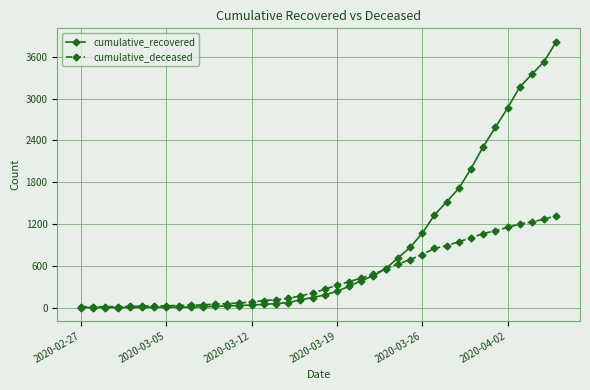

Which series has the largest total across all categories?

cumulative_recovered